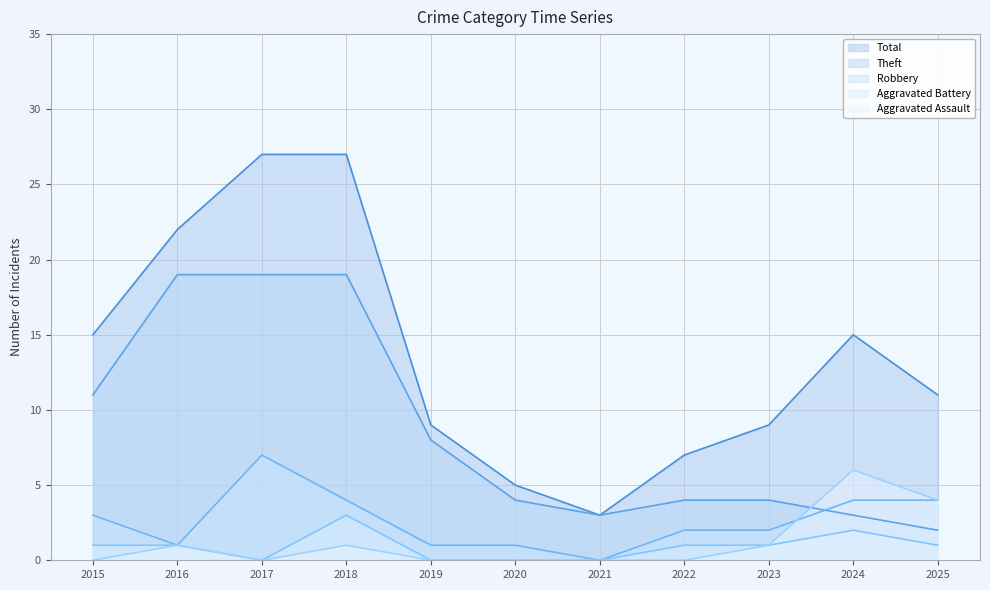

What is the value of the Robbery point at the 6th from the left?

1